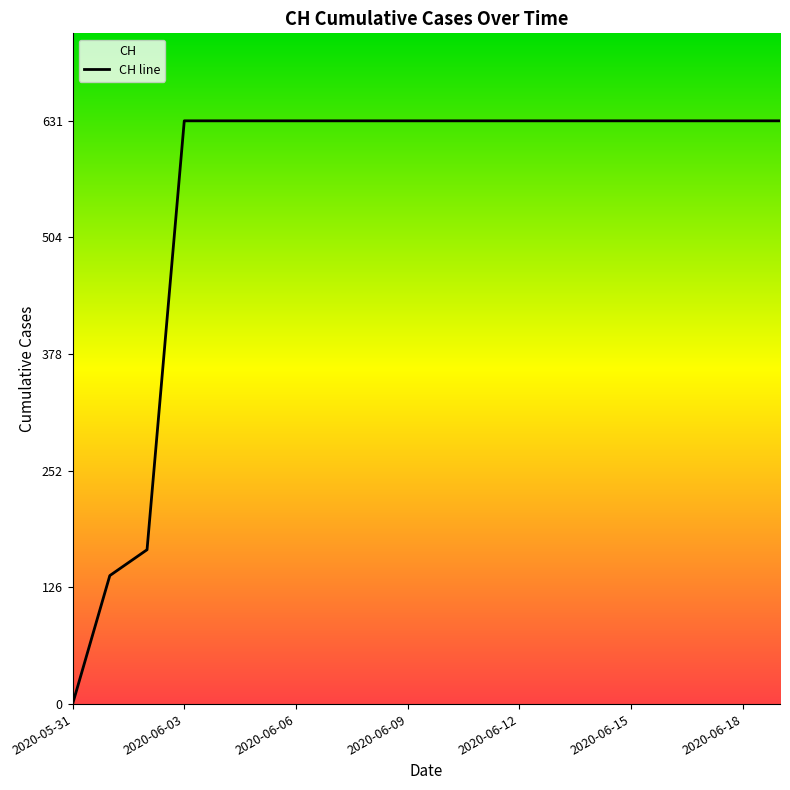

How many lines are shown in the chart?

1